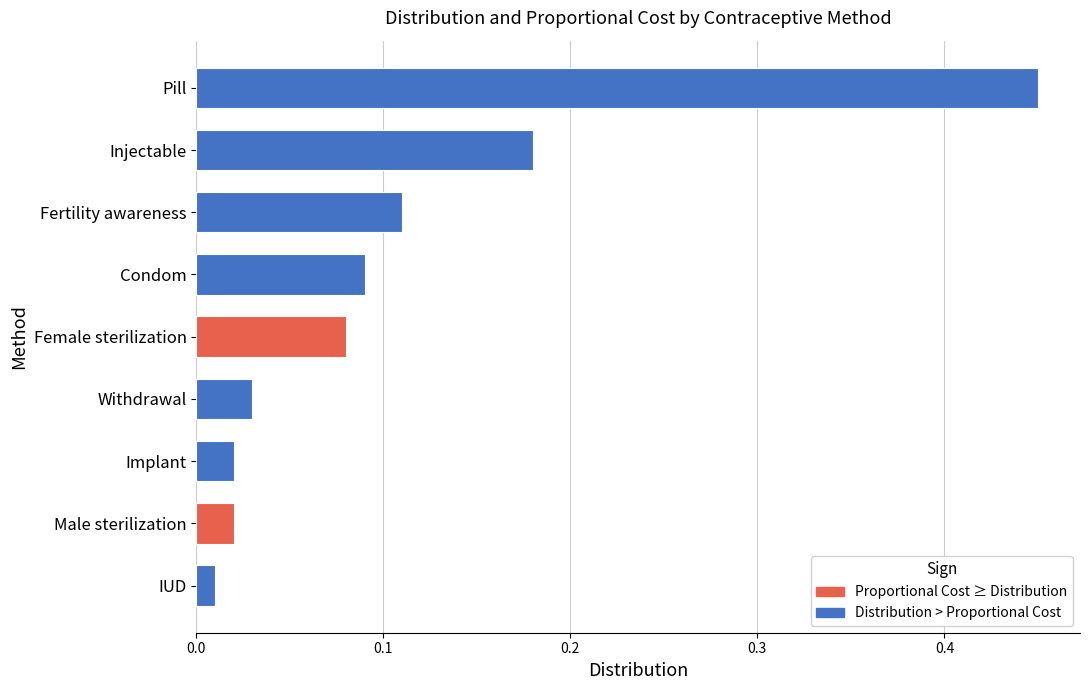

Does the chart contain any negative values?

No